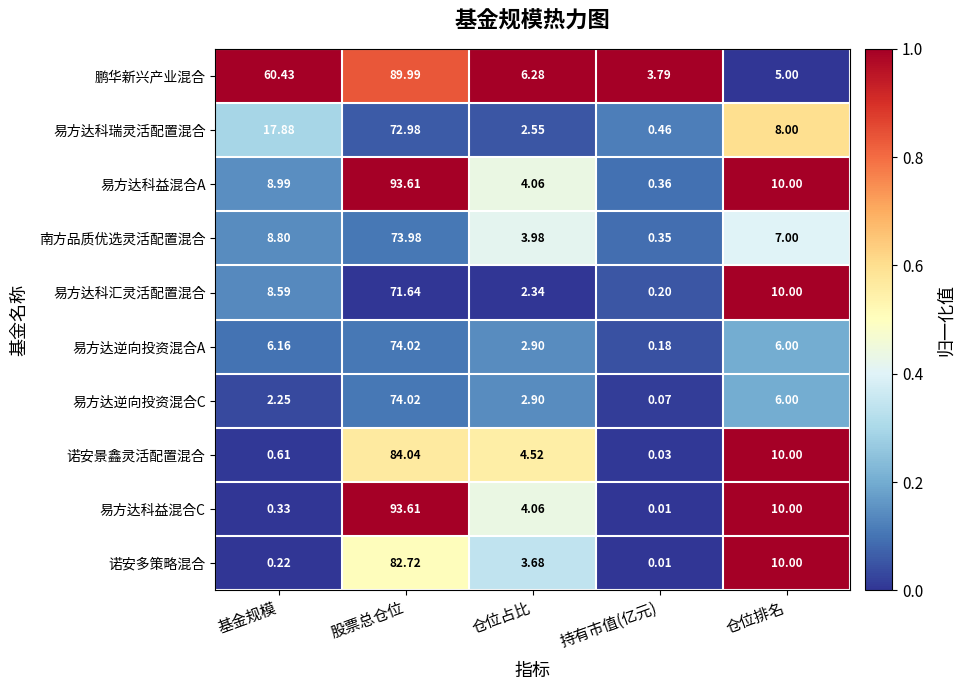

Where is 易方达科益混合C nearest to the value 46?

仓位排名